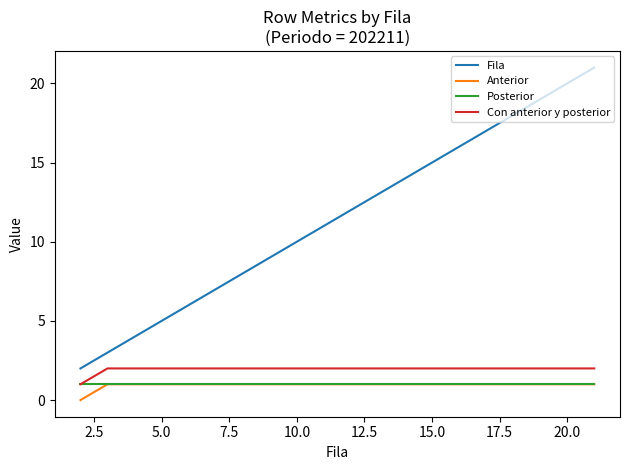

What is the maximum value shown in the chart?

21